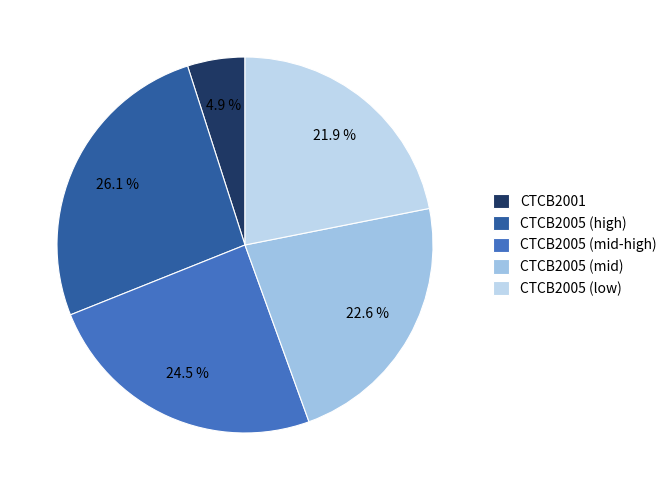

What percentage is the CTCB2001 slice, to the nearest percent?

5%